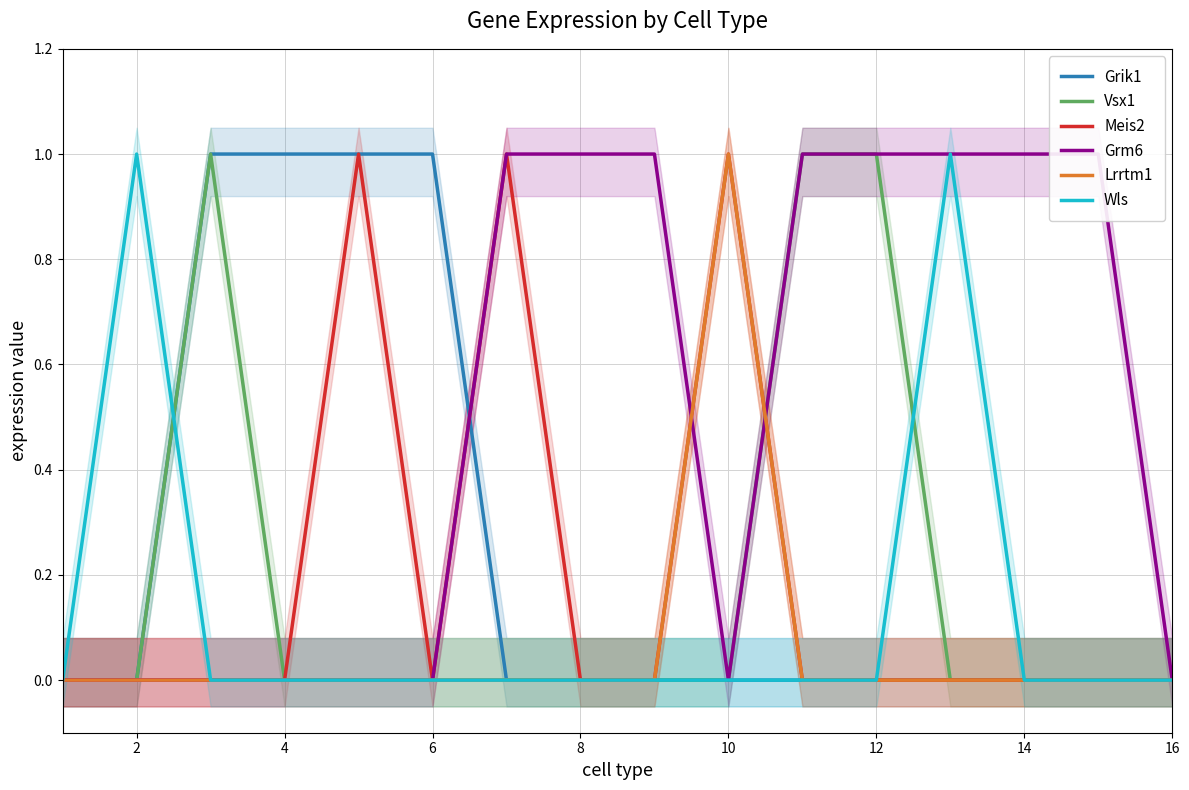

The Vsx1 series shows 0 at 2. True or false?

True